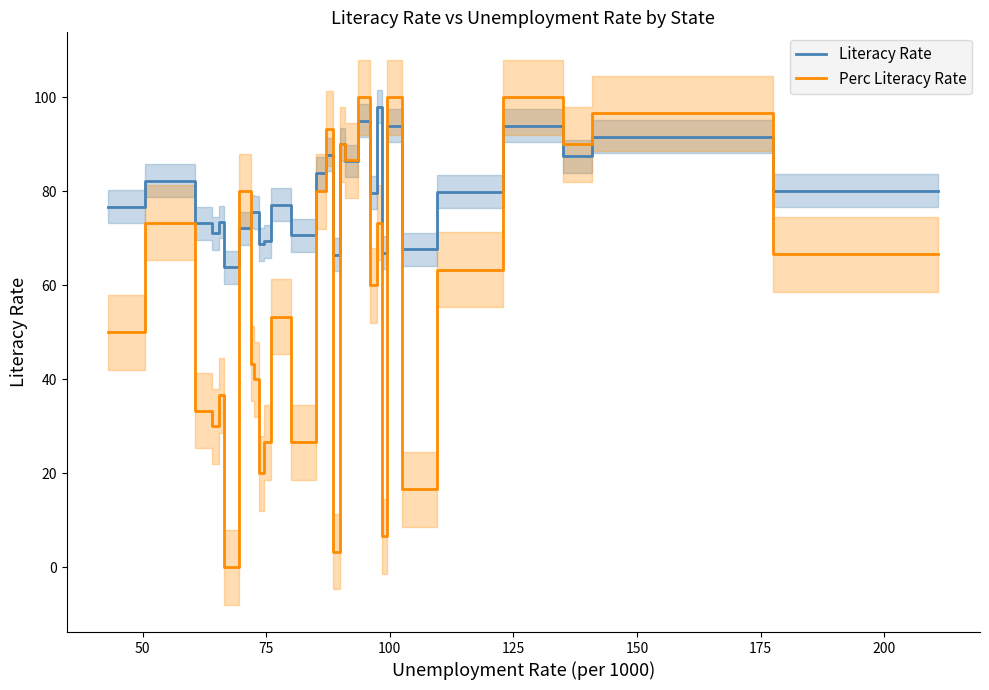

At which category does Literacy Rate reach its first local peak?

50